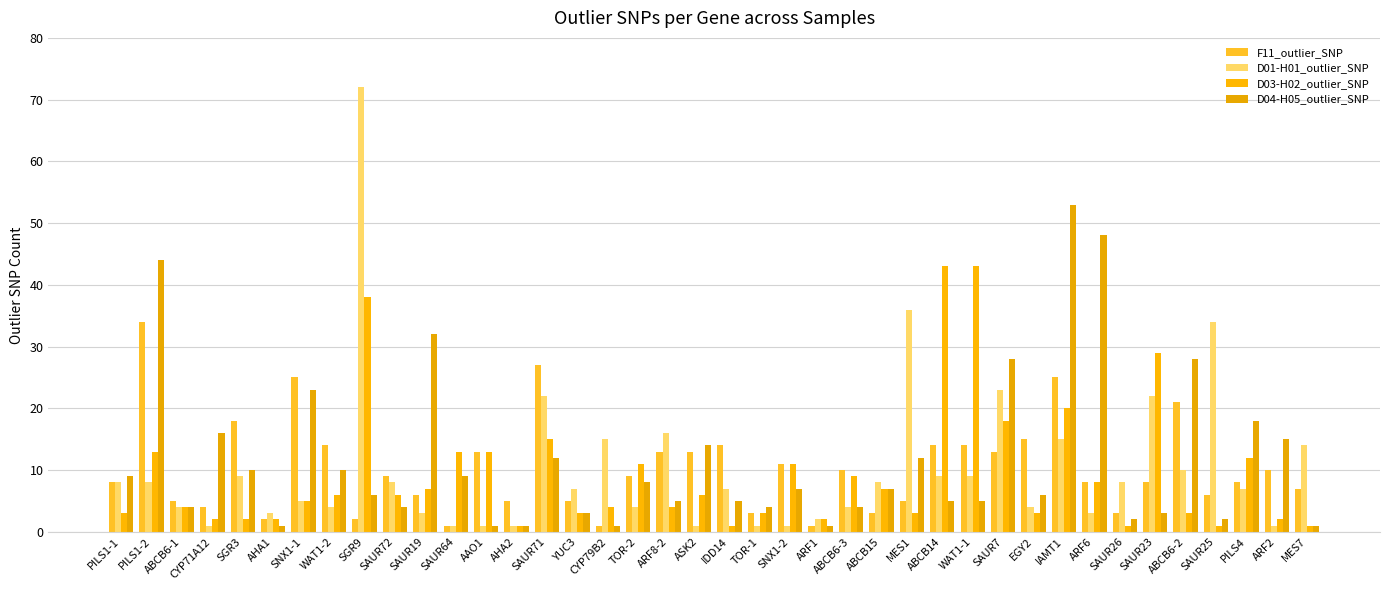

Which series has the largest total across all categories?

D04-H05_outlier_SNP